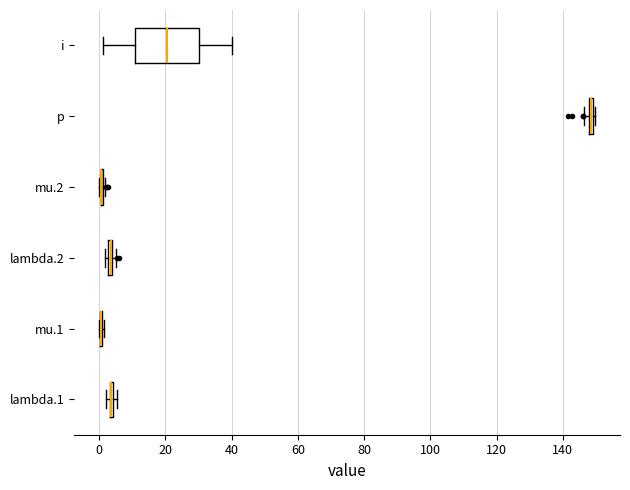

Comparing the boxes themselves (not the whiskers), which one is the widest?

i